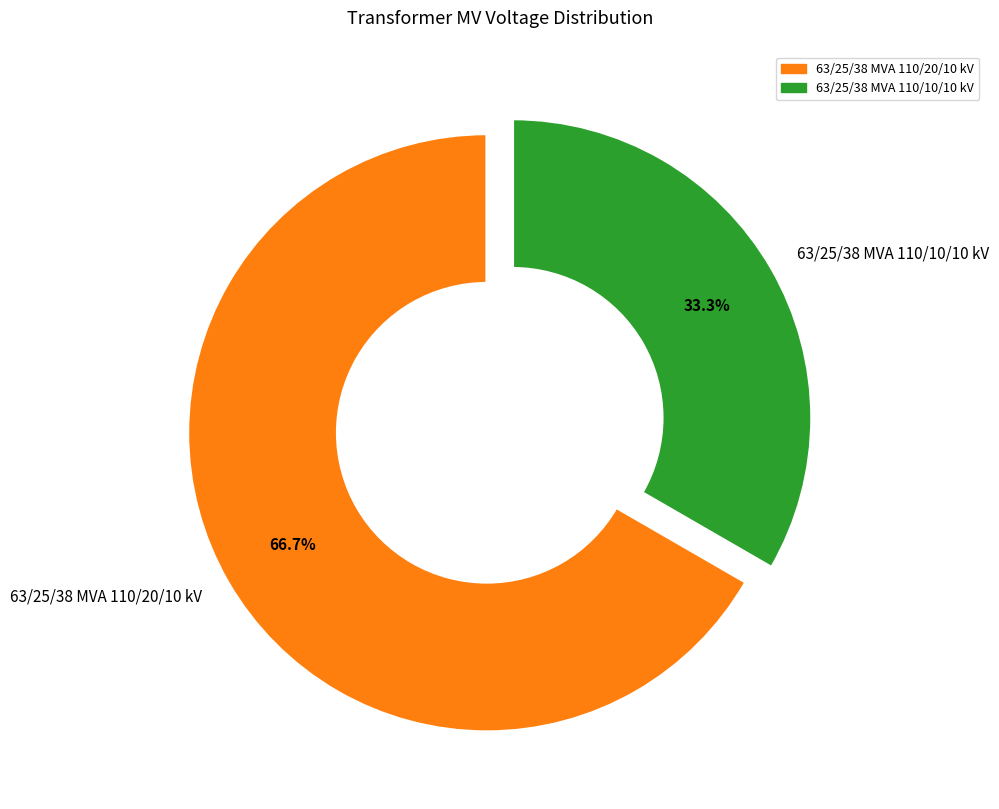

To the nearest percent, what is the combined percentage of 63/25/38 MVA 110/10/10 kV and 63/25/38 MVA 110/20/10 kV?

100%